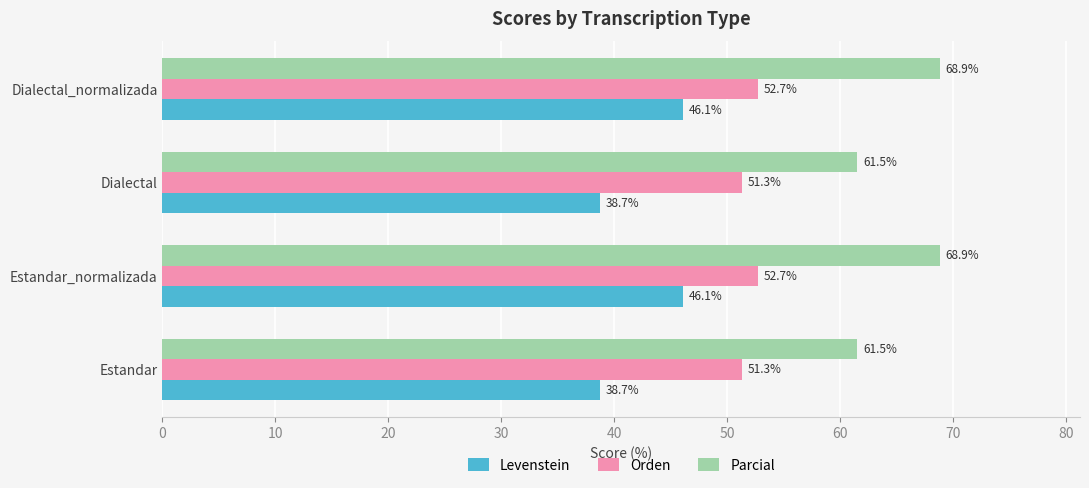

What is the sum of all Orden values?

208.0